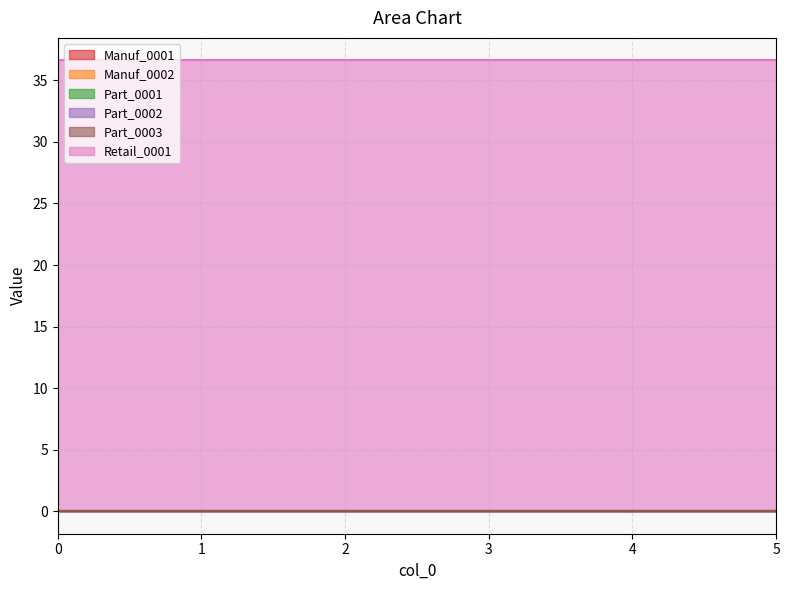

What is the greatest value displayed?

36.6